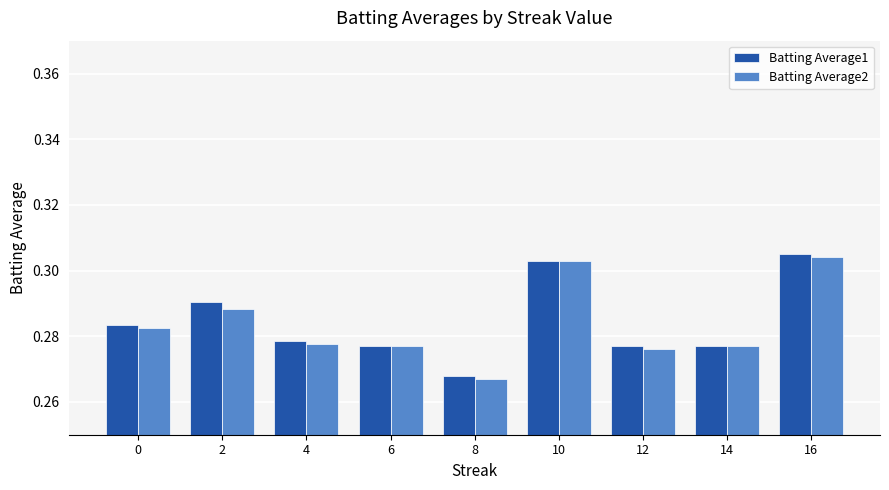

The Batting Average2 series shows 0.1 at 8. True or false?

False